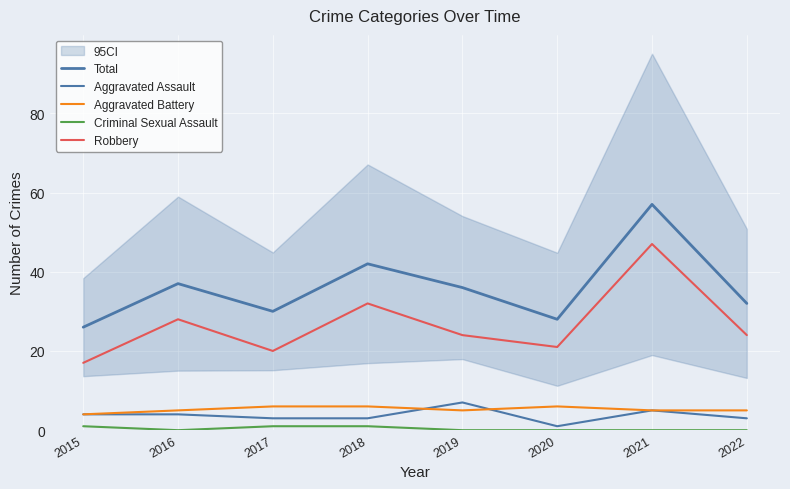

The value of Aggravated Battery at 2018 is 2. True or false?

False